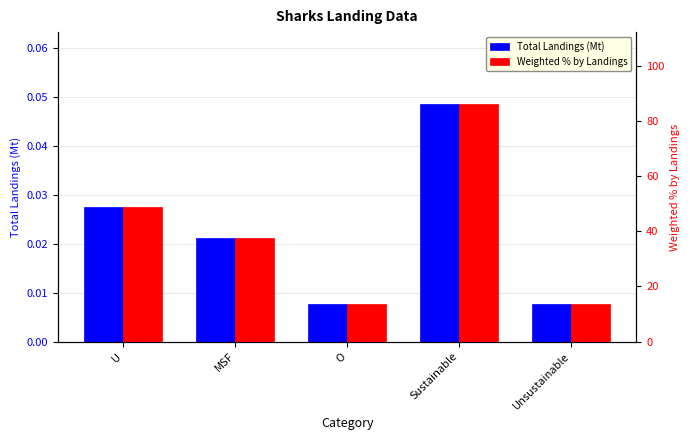

What is the total value across all series at O?

13.8